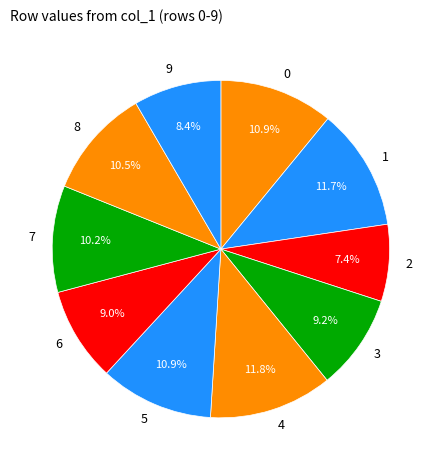

Is there a majority slice in this chart?

No